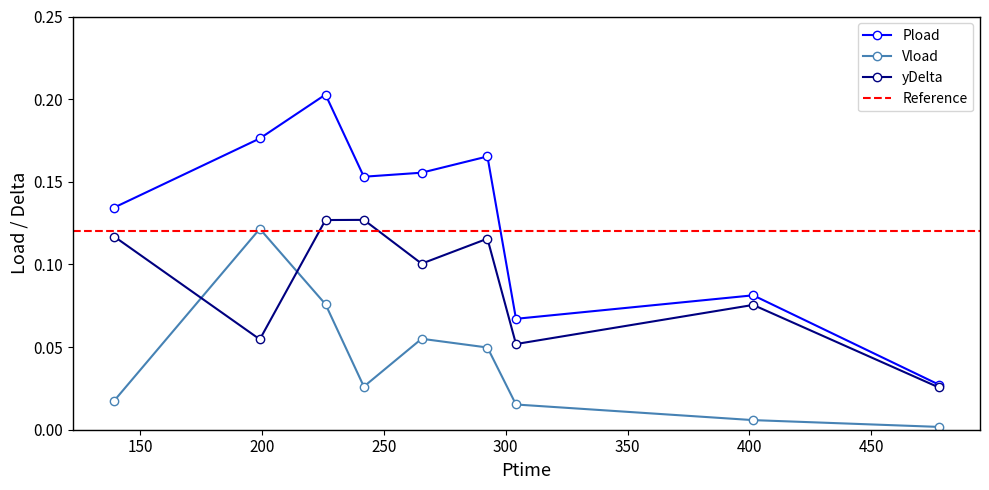

What is the label of the 4th point from the right?

292.494